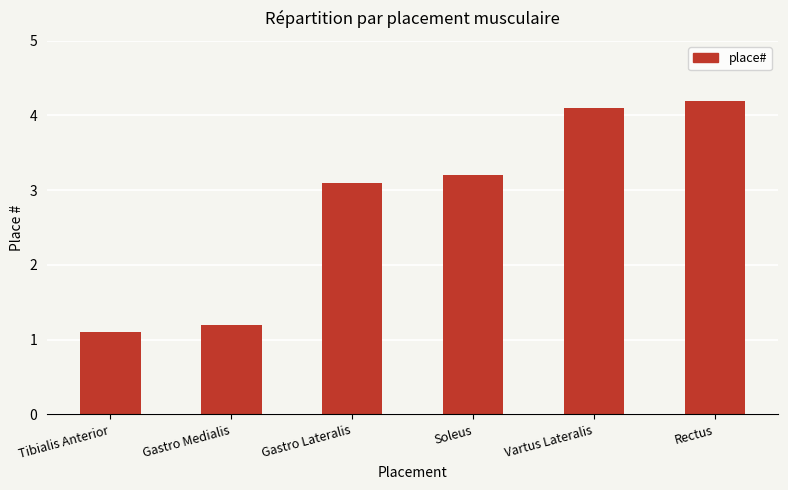

Is it true that the value at Gastro Medialis is 0.8?

False